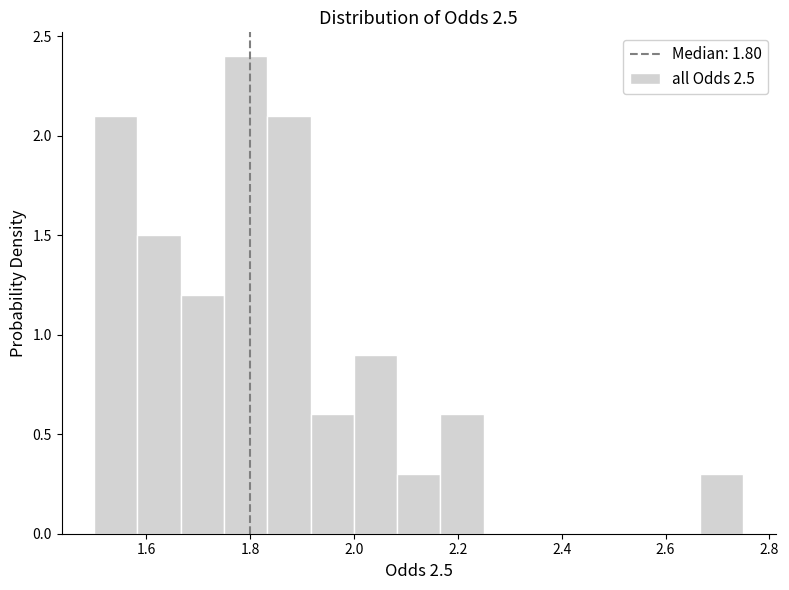

What is the height of the bar covering 1.76 to 1.84 on the x-axis? Neither the bar edges nor the heights are printed on the chart, so give them approximately, as read against the axes.

2.4